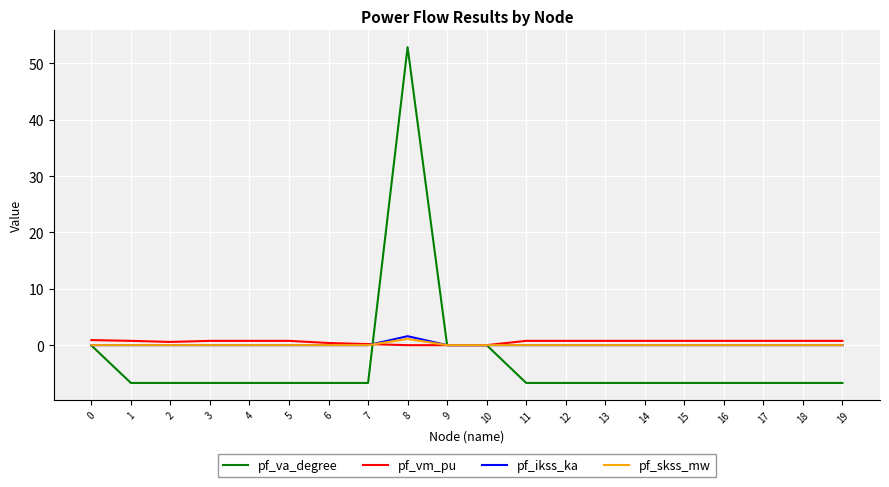

Which series has the widest spread of values?

pf_va_degree